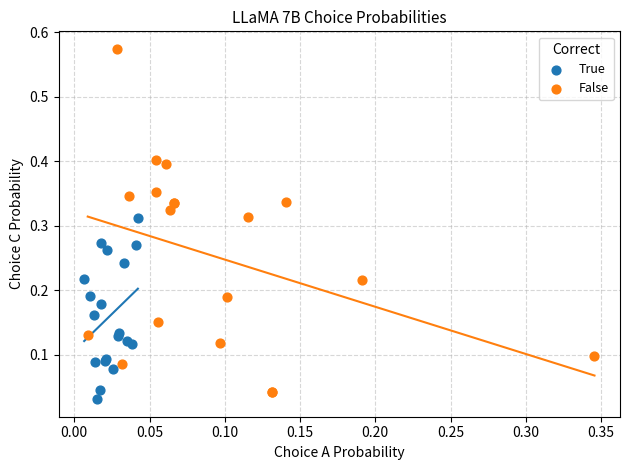

Which series has the widest spread of Y values?

False